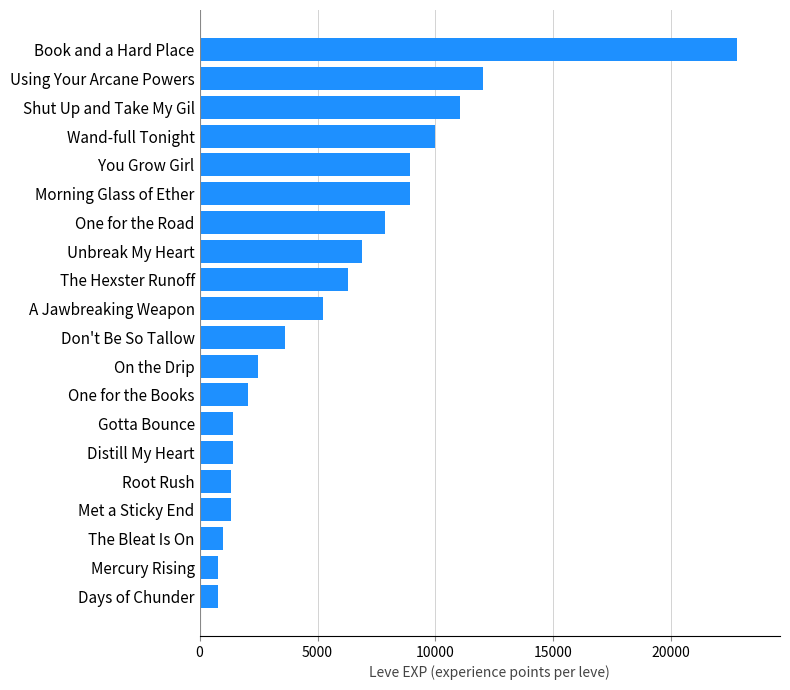

How many data points are less than 5220?

10